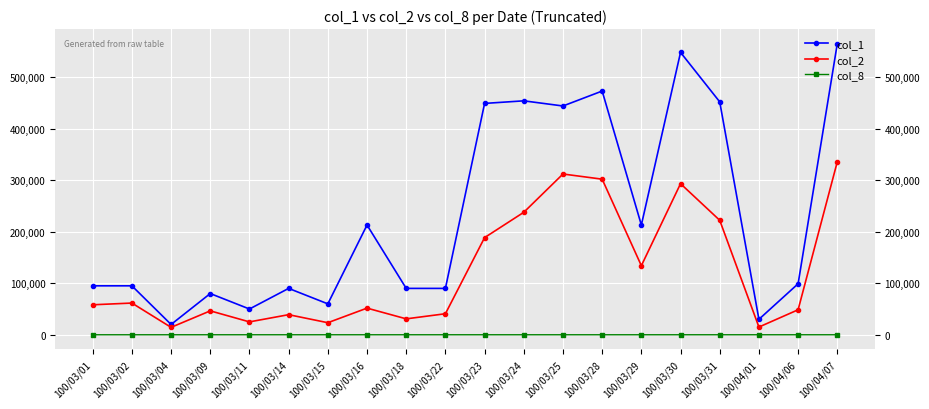

What is the approximate value of col_2 at 100/03/28, to the nearest 10?

301970